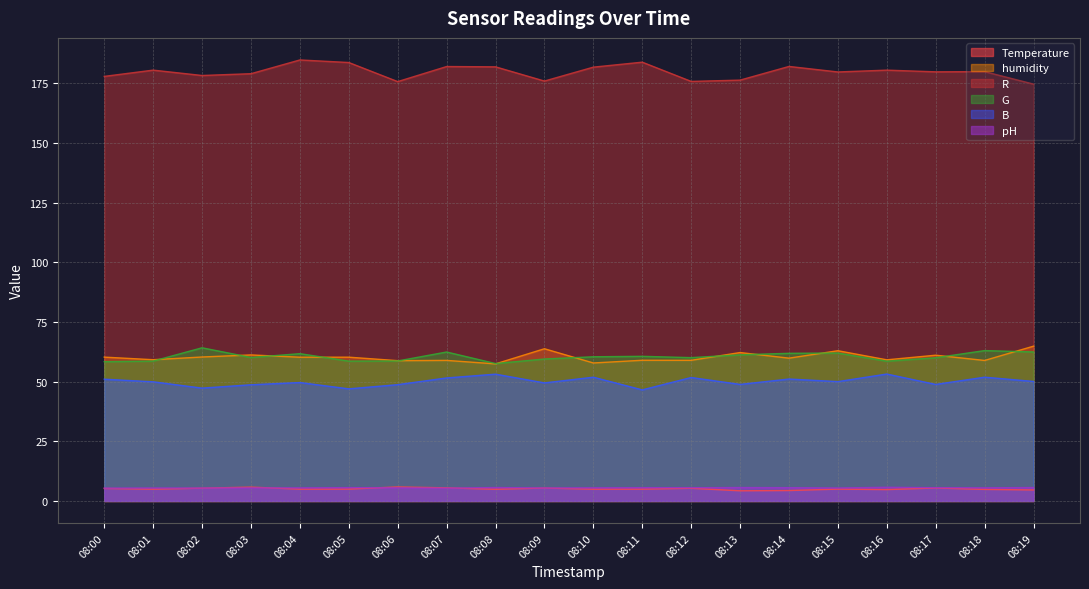

What is the total value across all series at 08:00?

358.1